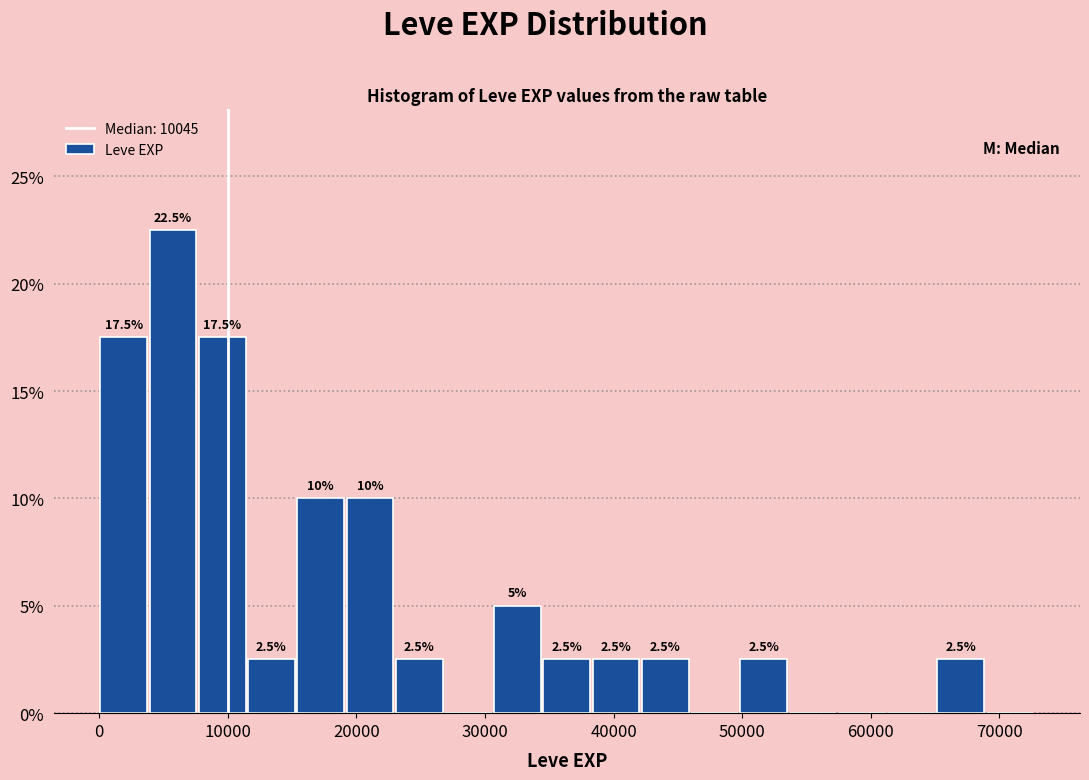

Around what value on the x-axis is the tallest bar? Give the approximate position of its centre, as read against the axis.

6000